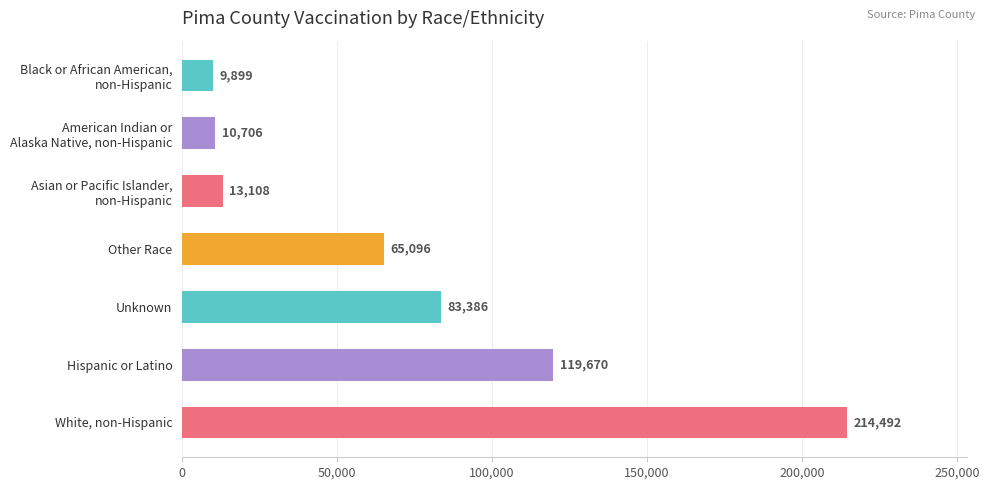

Reading top to bottom, transcribe all the data shown in this chart.

9899	10706	13108	65096	83386	119670	214492